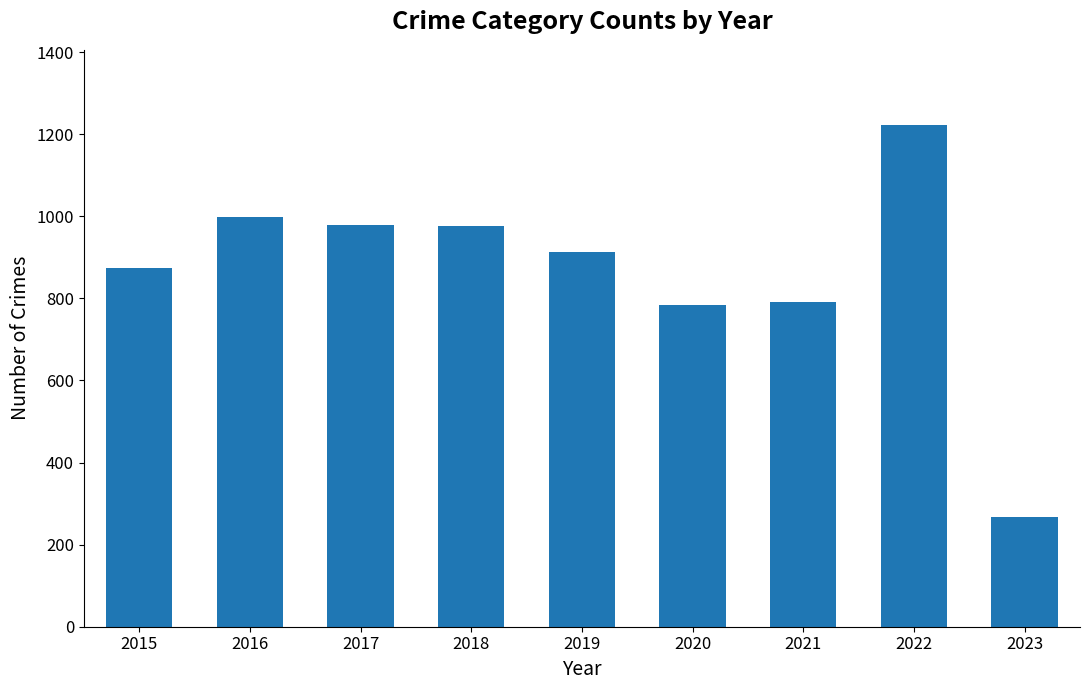

What is the sum of the values at 2020 and 2022?

2005